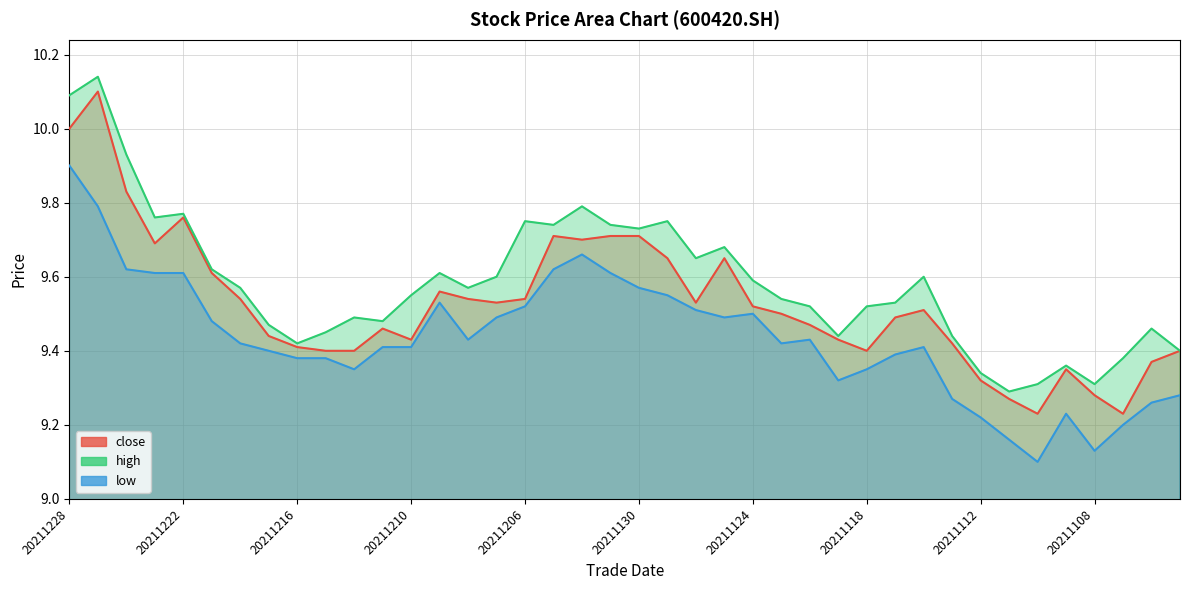

What is the sum of all low values?

377.4